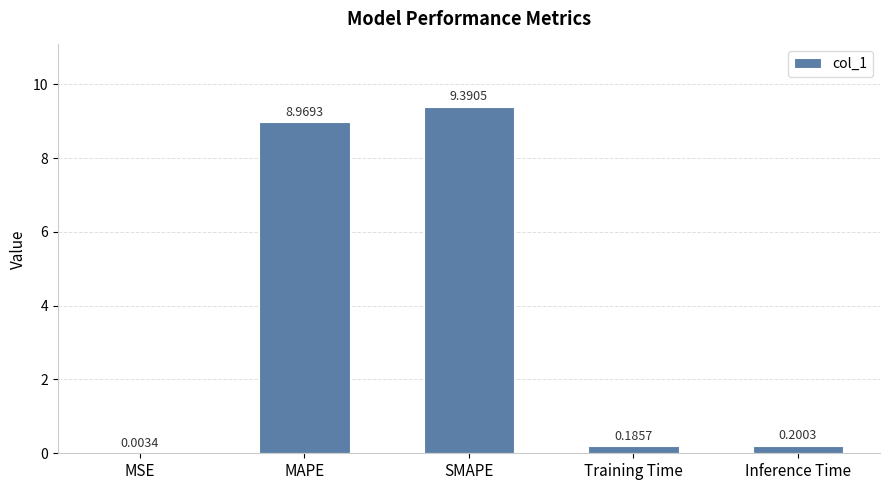

What is the change in value from MSE to SMAPE?

+9.4